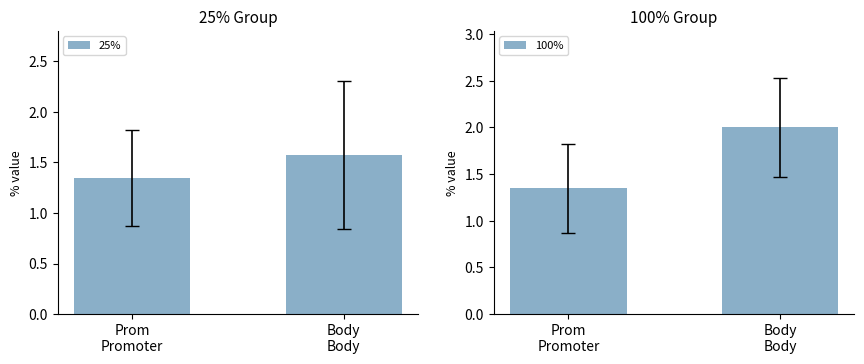

Count the 25% values in the range 1 to 2.

2